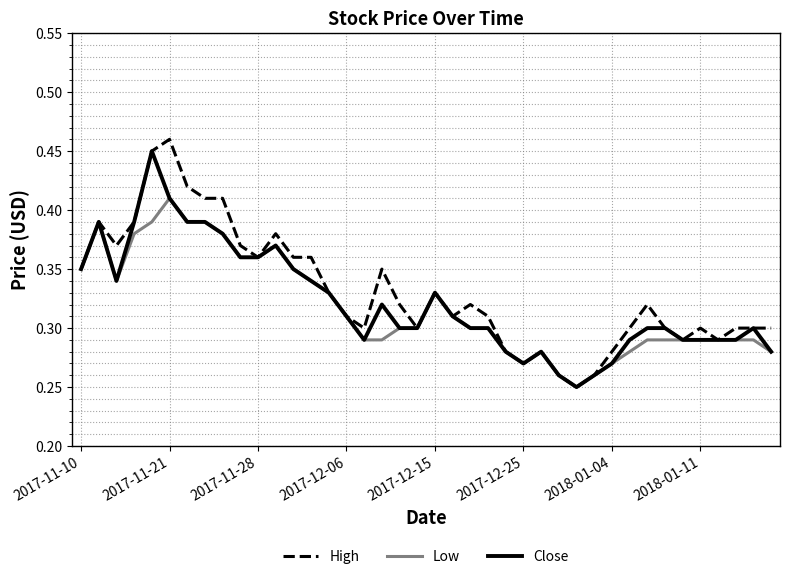

Which series has the largest range (max minus min)?

High